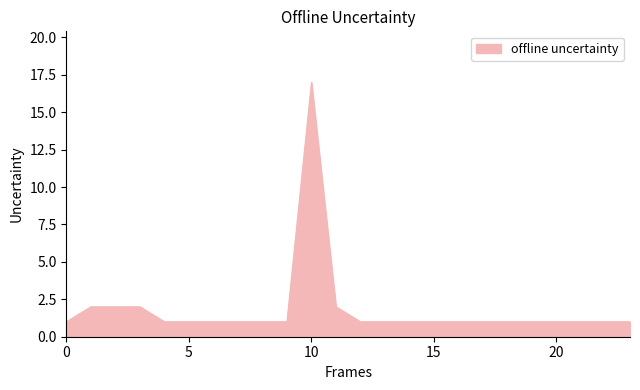

What is the greatest value displayed?

17